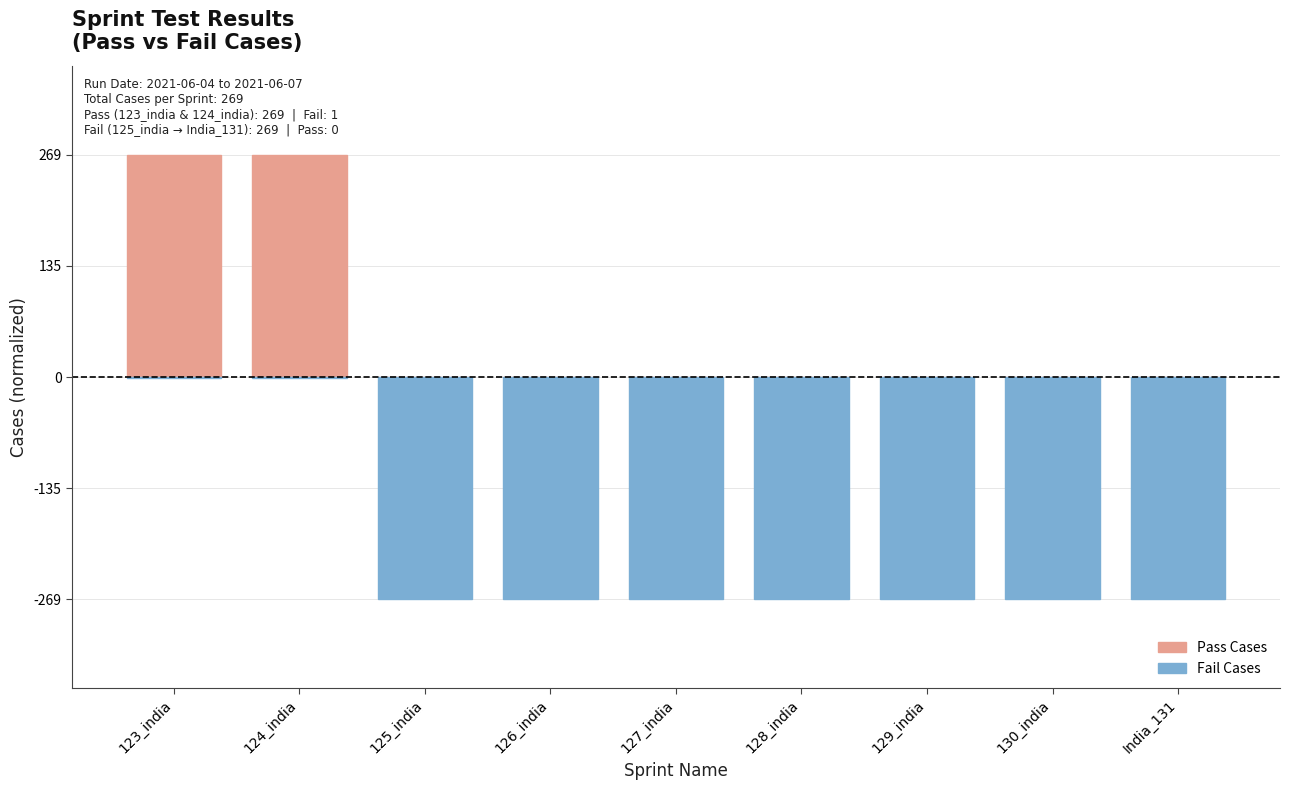

How many series are shown in this chart?

2